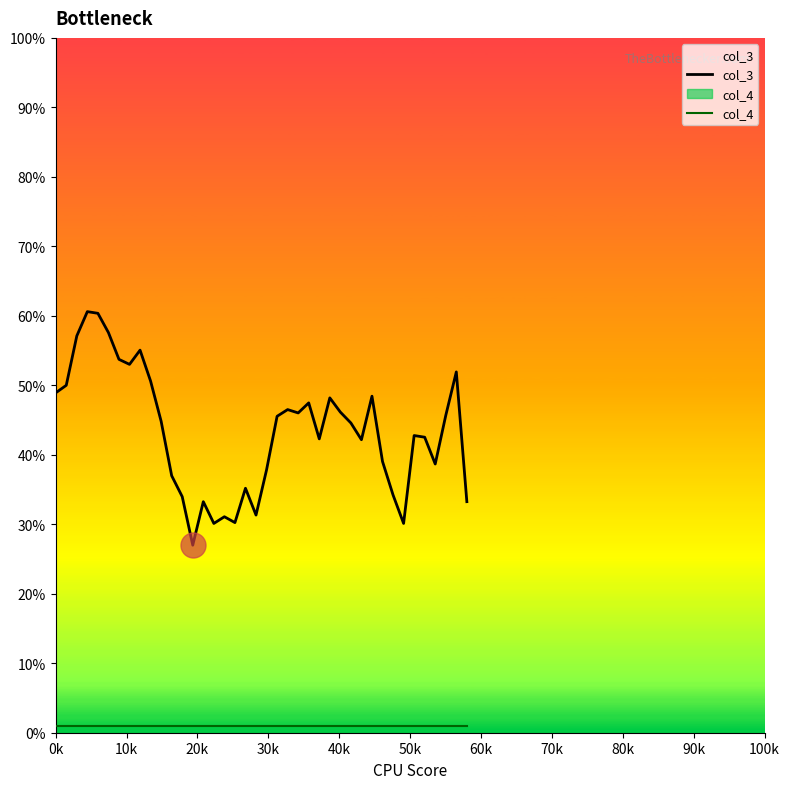

Which series has the widest spread of values?

col_3